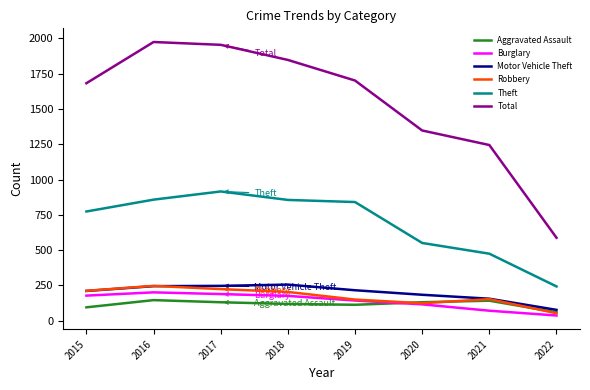

Does the chart display data point markers on the line(s)?

No